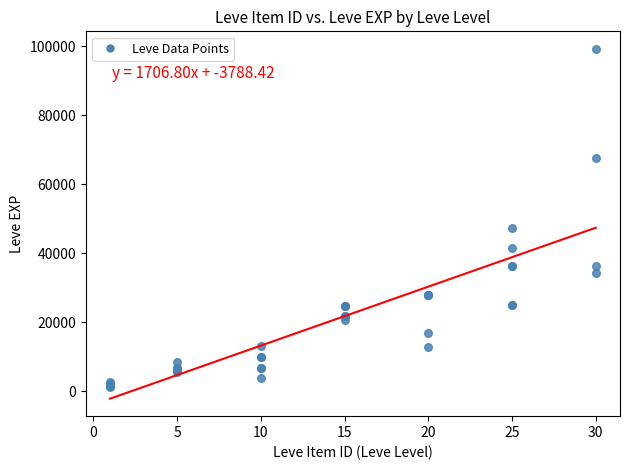

What Y value in the scatter plot is closest to 50190?

47200